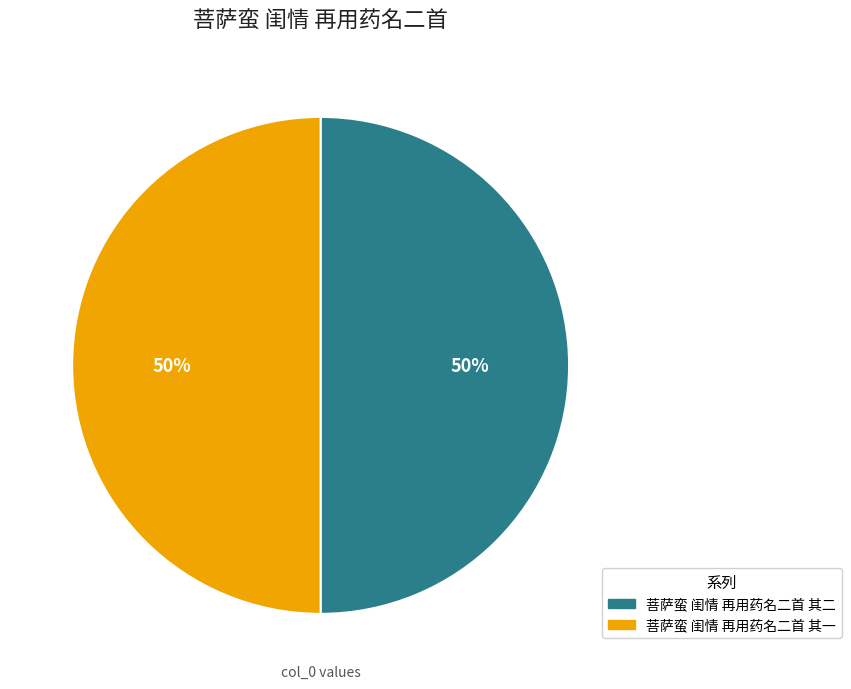

Do 菩萨蛮 闺情 再用药名二首 其一 and 菩萨蛮 闺情 再用药名二首 其二 together represent more than half of the pie?

Yes